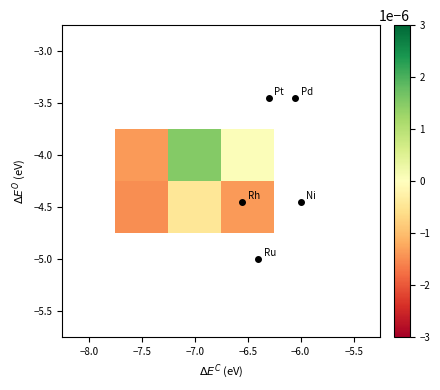

Is it true that −4.5 equals -0.0 at −7.5?

True